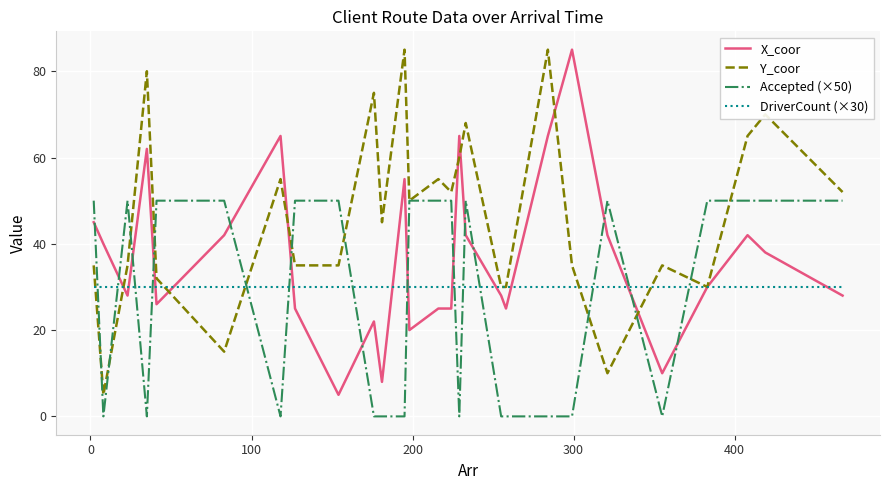

Which series has the largest total across all categories?

Y_coor